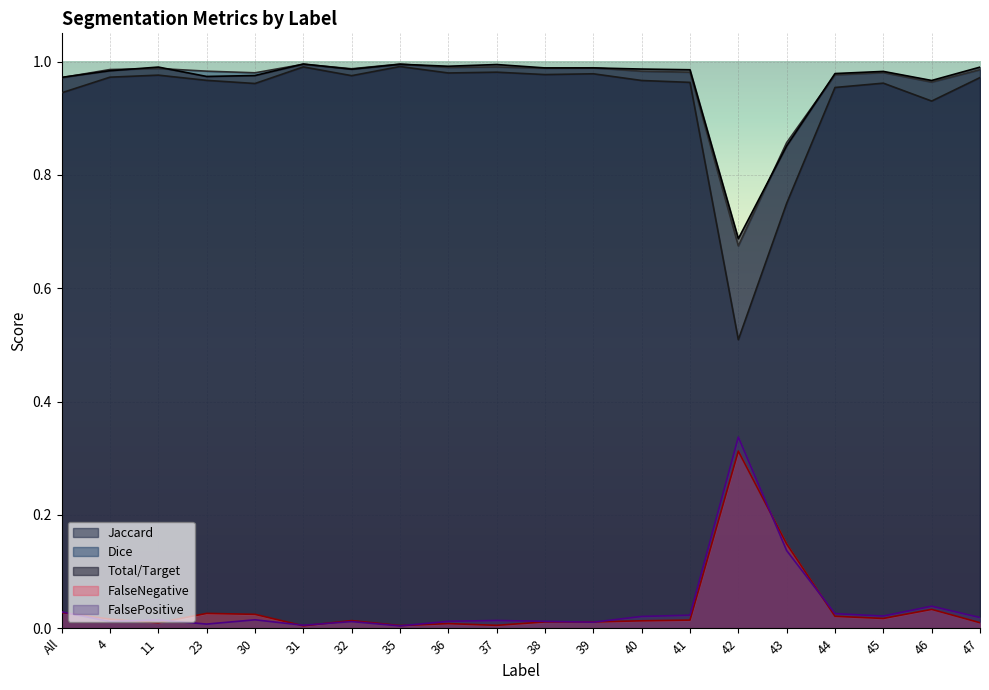

How many lines are shown in the chart?

5